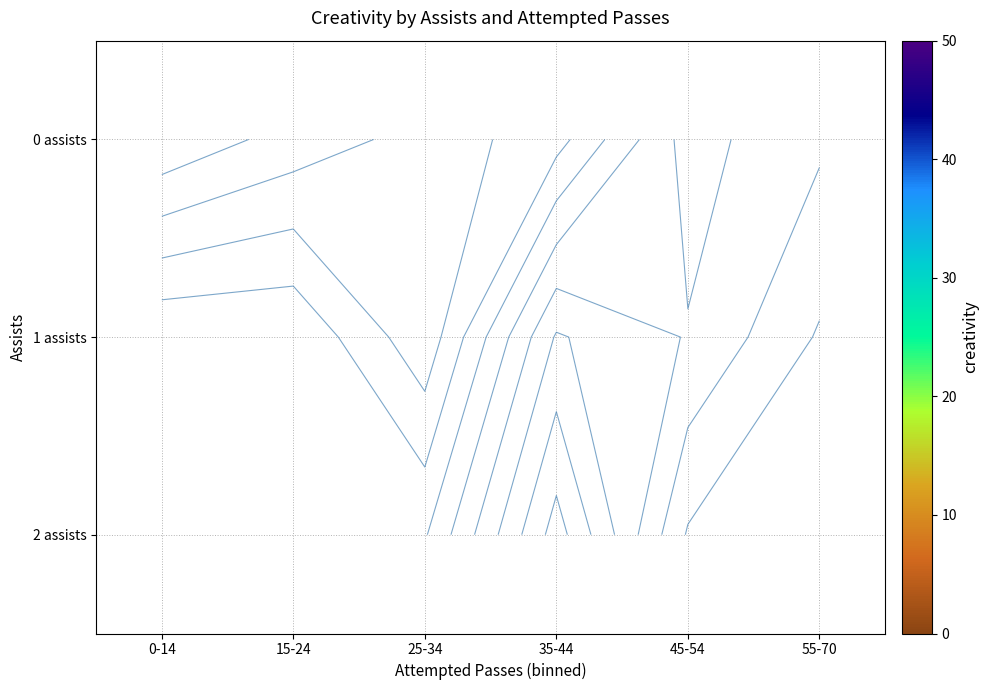

Which label corresponds to the smallest value in the chart?

0-14